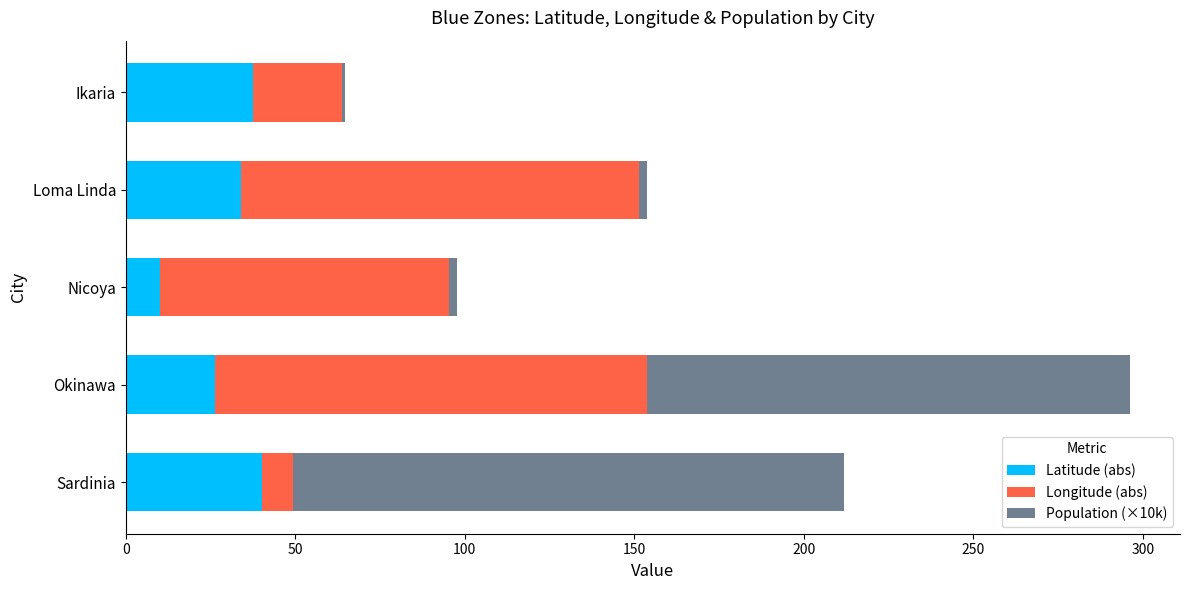

What is the approximate value of Latitude (abs) at Okinawa?

26.2